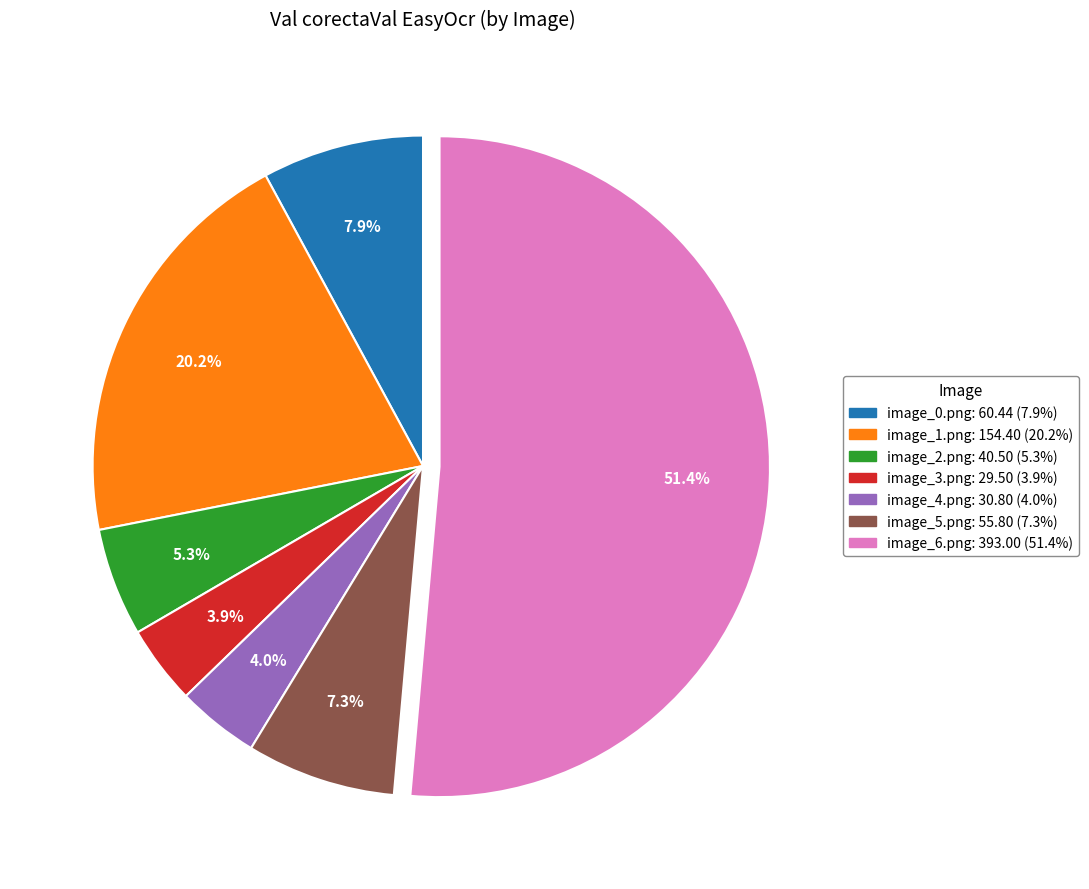

Which category has the biggest portion of the pie?

image_6.png